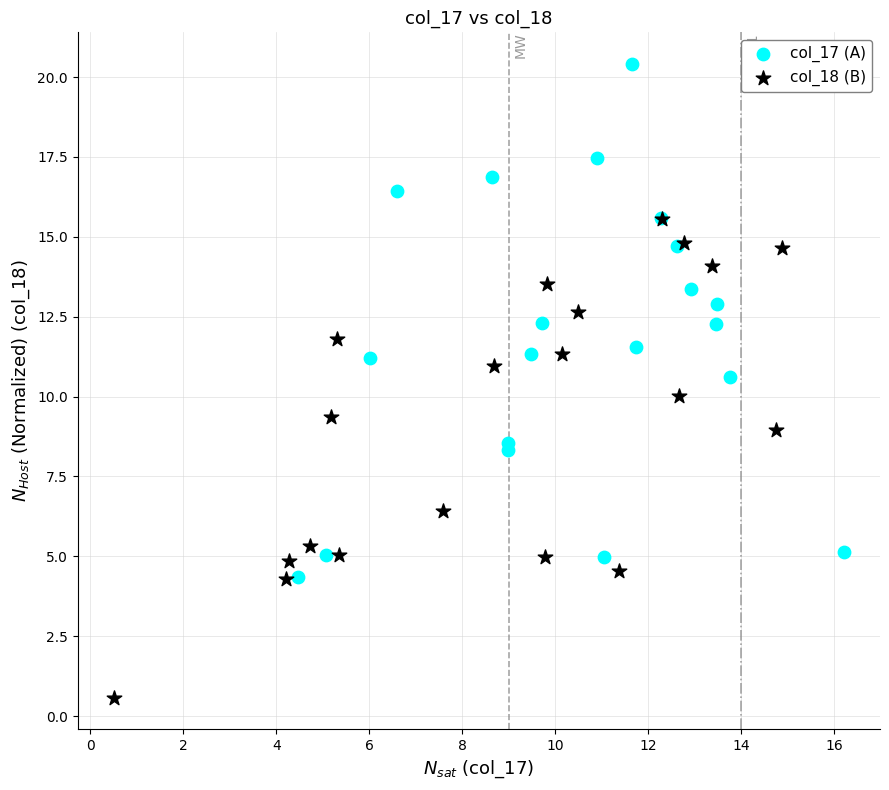

Which series reaches the maximum Y coordinate?

col_17 (A)